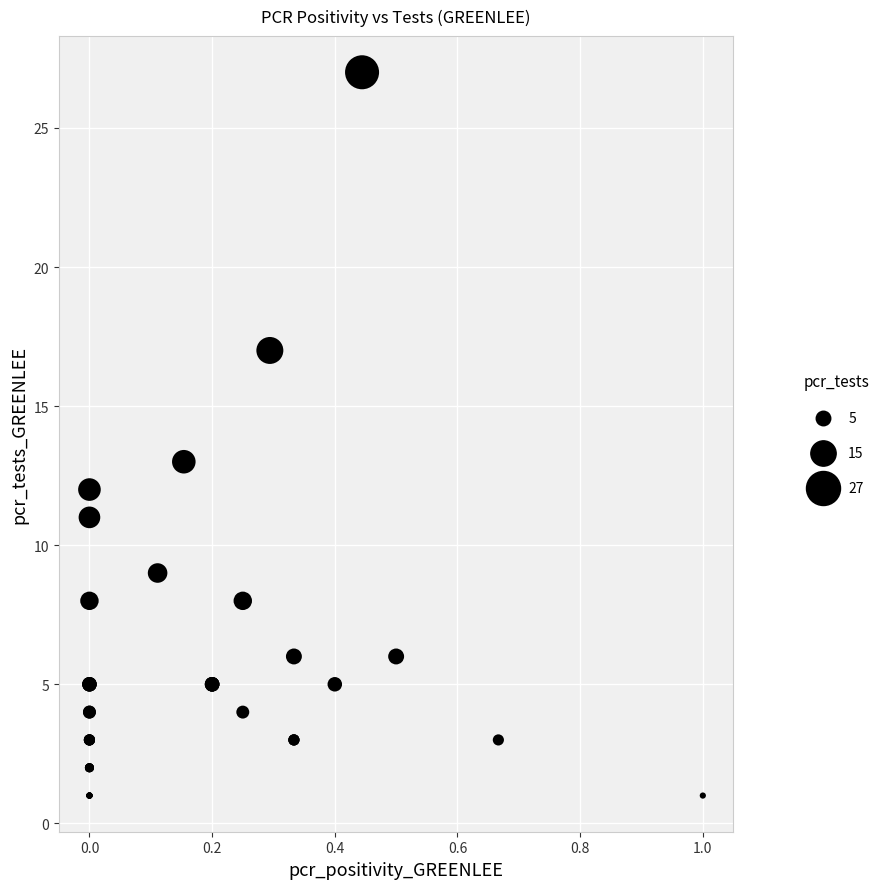

What Y value in the scatter plot is closest to 14?

13